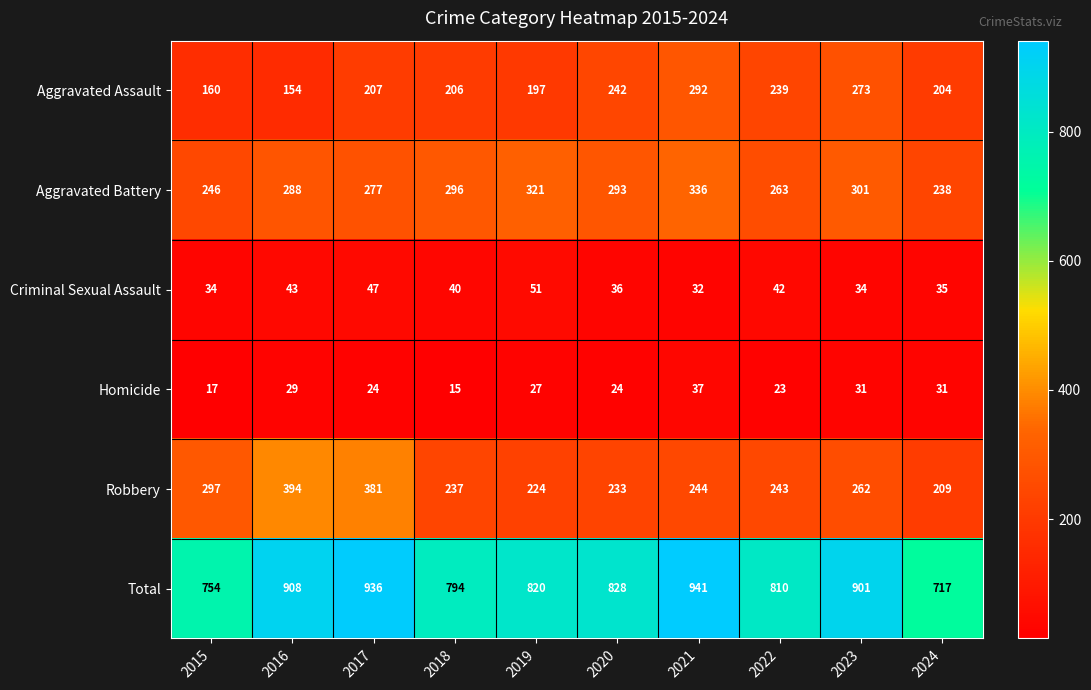

How many data points does each series have?

10